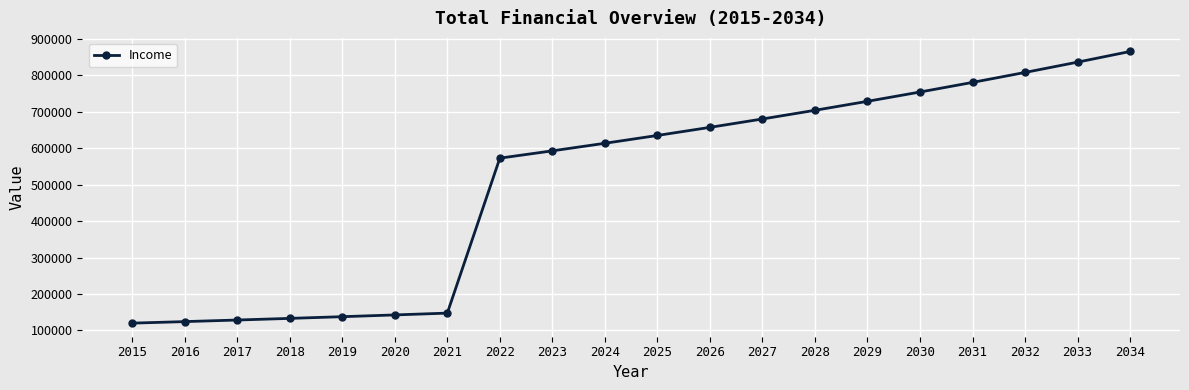

Where is the data nearest to the value 492674?

2022